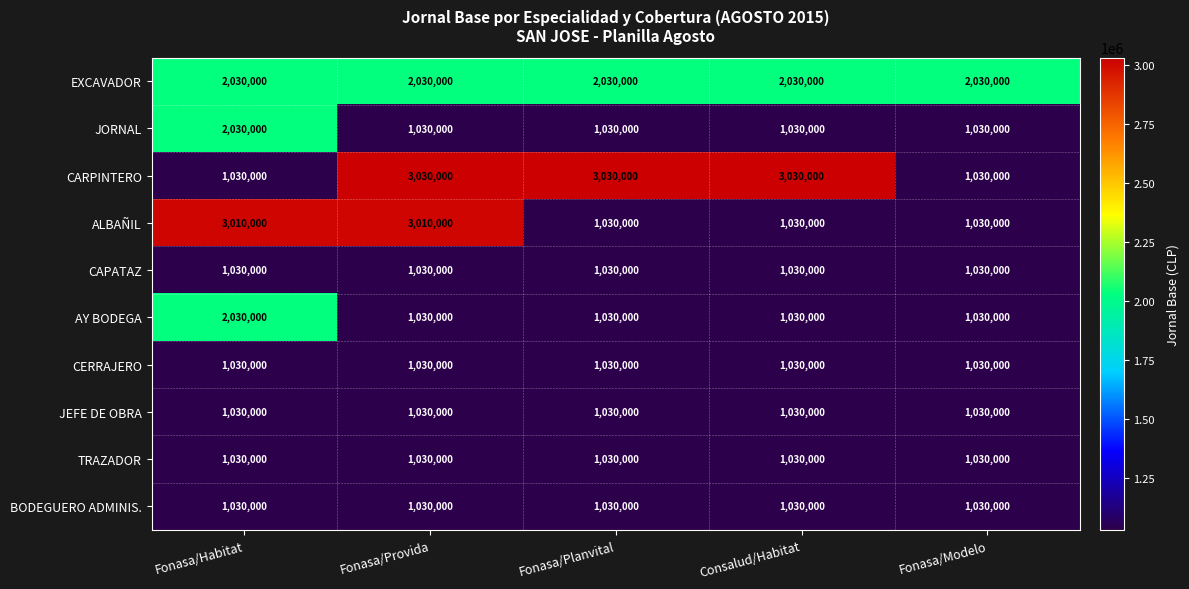

True or false: JEFE DE OBRA has a value of 508790 at Fonasa/Planvital.

False